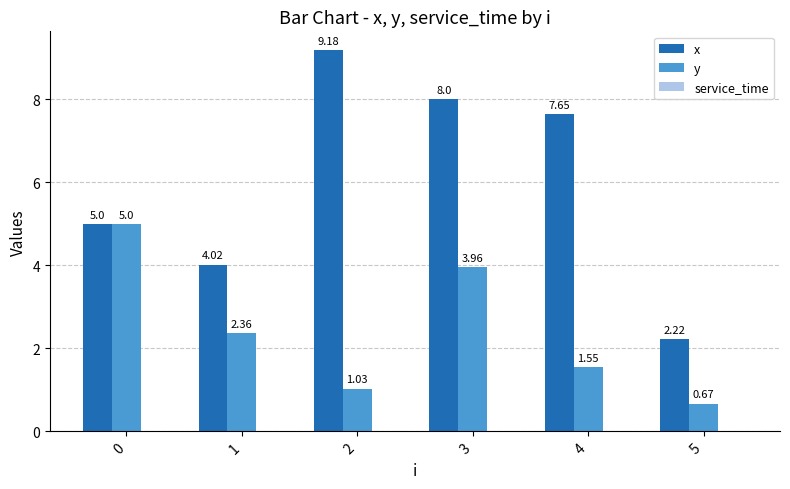

Which series changed the most between 0 and 1?

y